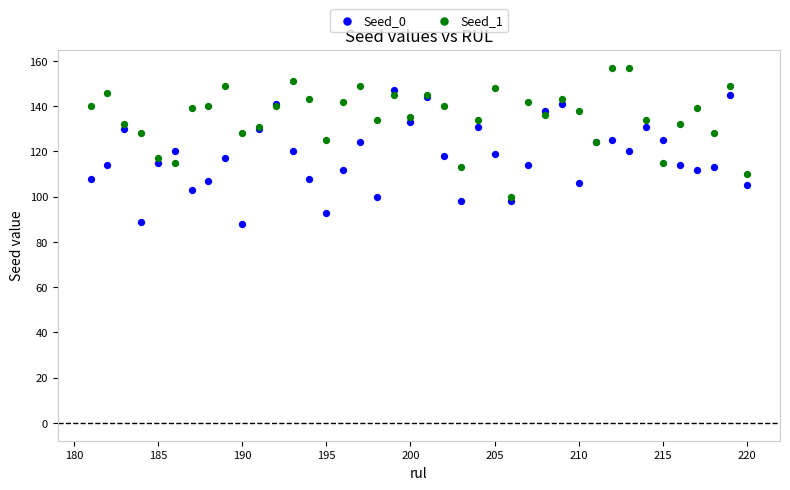

What is the X range (max minus min) for the scatter plot?

39